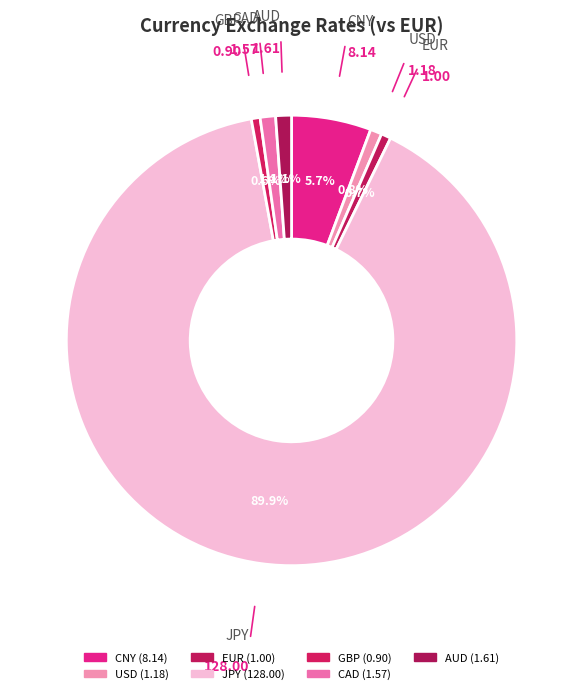

What is the largest slice in the pie chart?

JPY